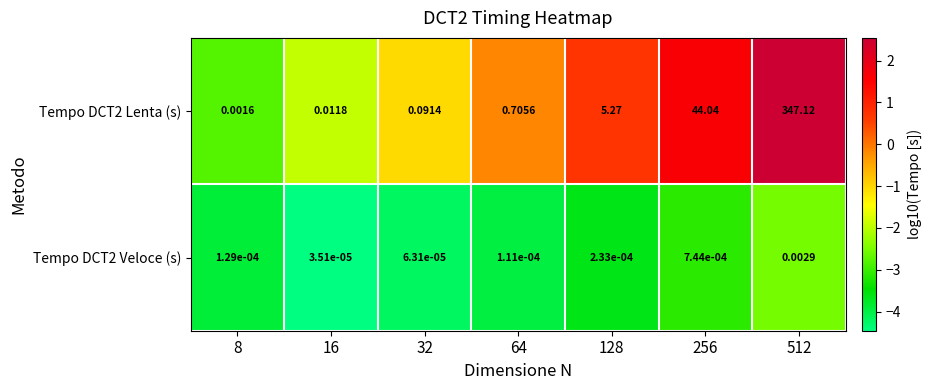

How many distinct data groups are displayed?

2